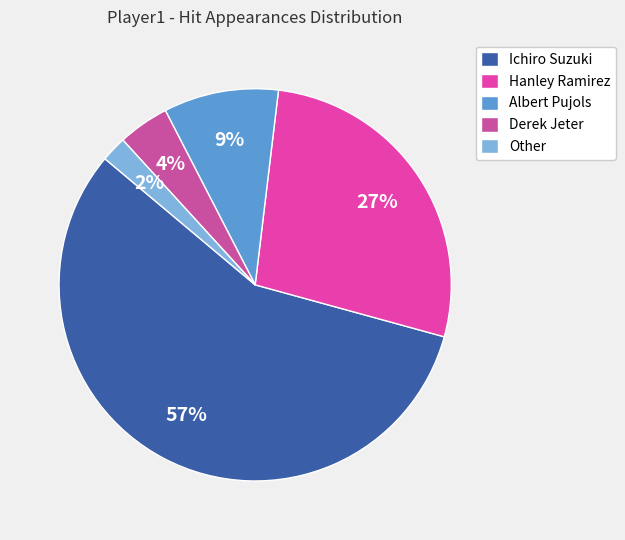

Rank the categories by value from lowest to highest.

Other, Derek Jeter, Albert Pujols, Hanley Ramirez, Ichiro Suzuki